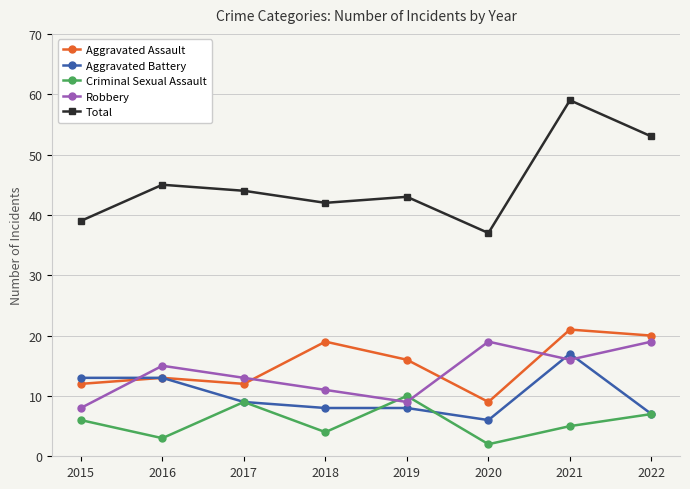

The value of Robbery at 2019 is 15. True or false?

False